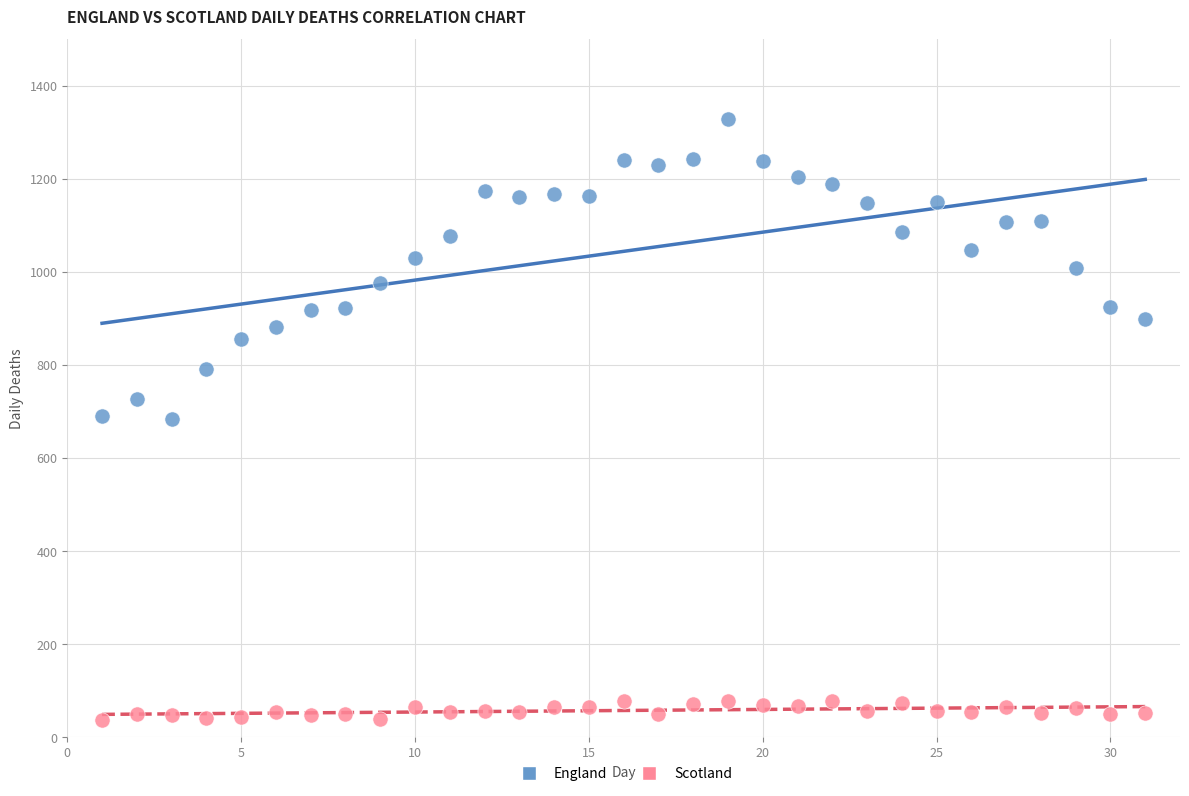

Which series has the largest Y range (max minus min)?

England